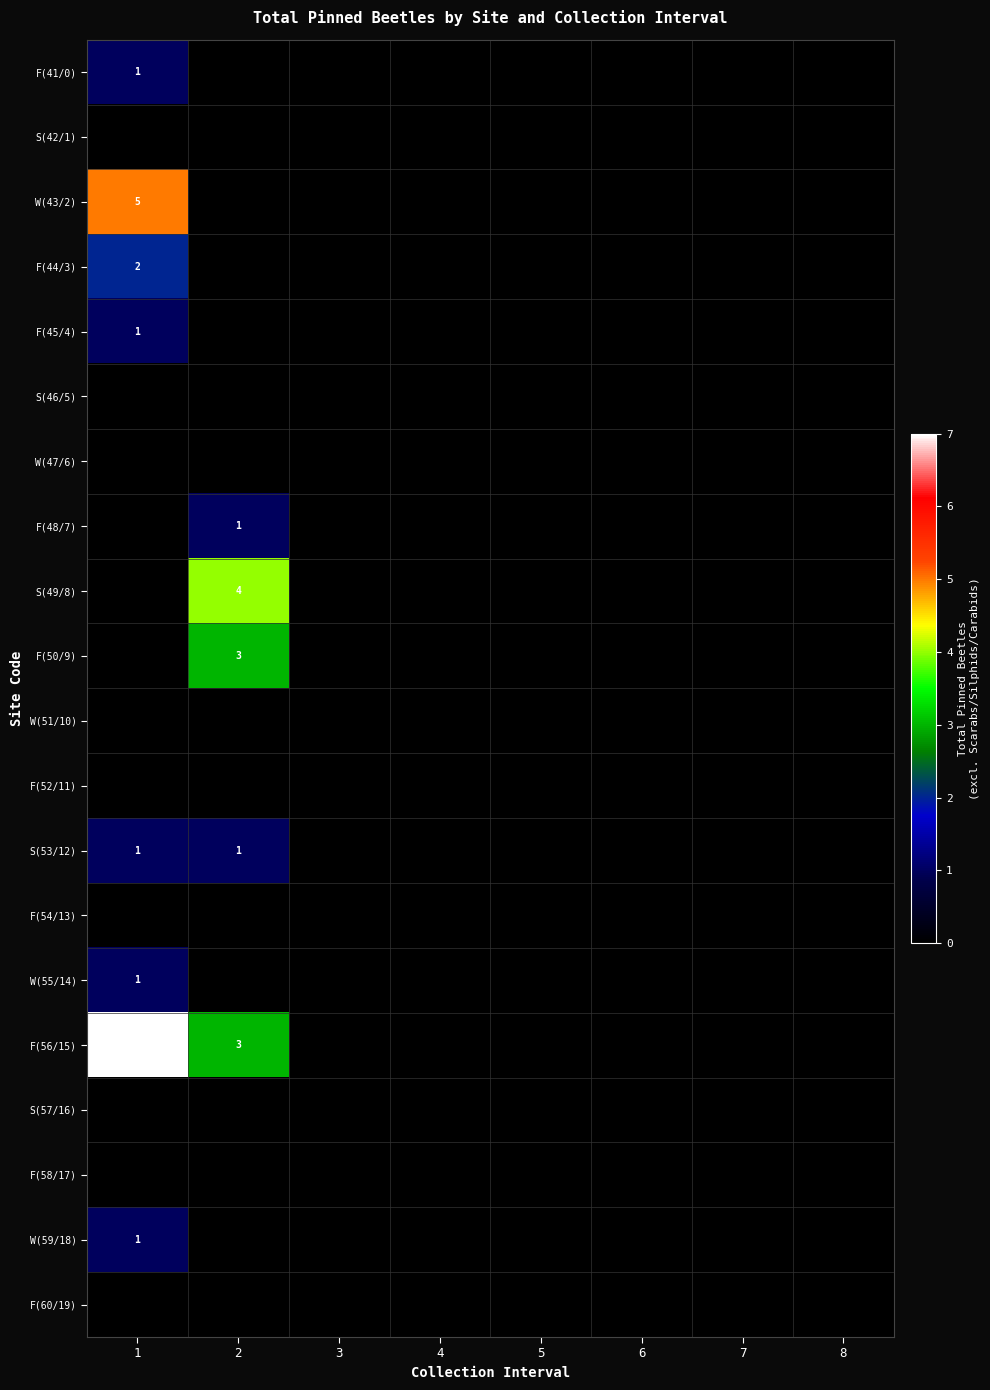

True or false: S(53/12) has a value of 2 at 1.

False